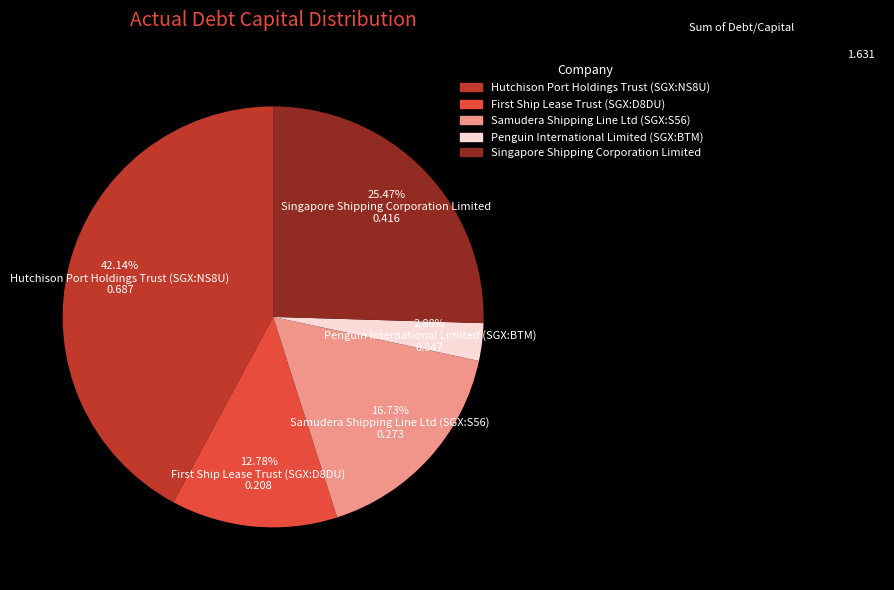

Does any single category account for the majority?

No